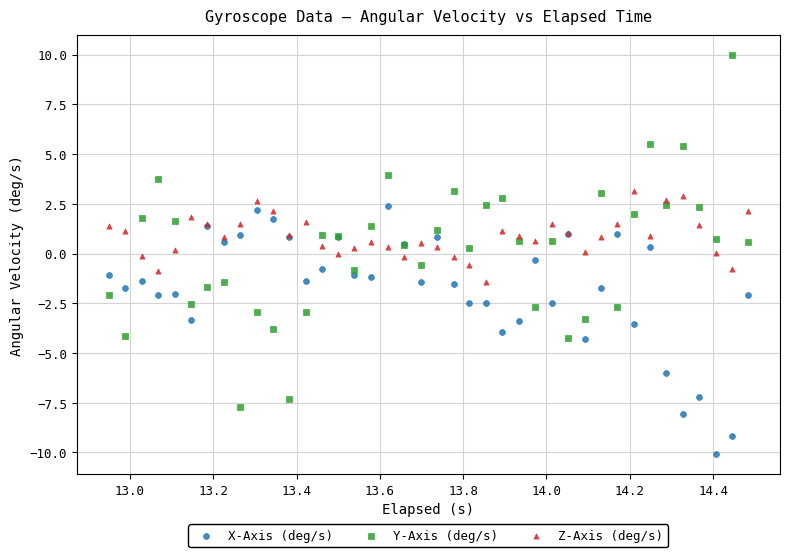

Which series contains the highest Y value?

Y-Axis (deg/s)